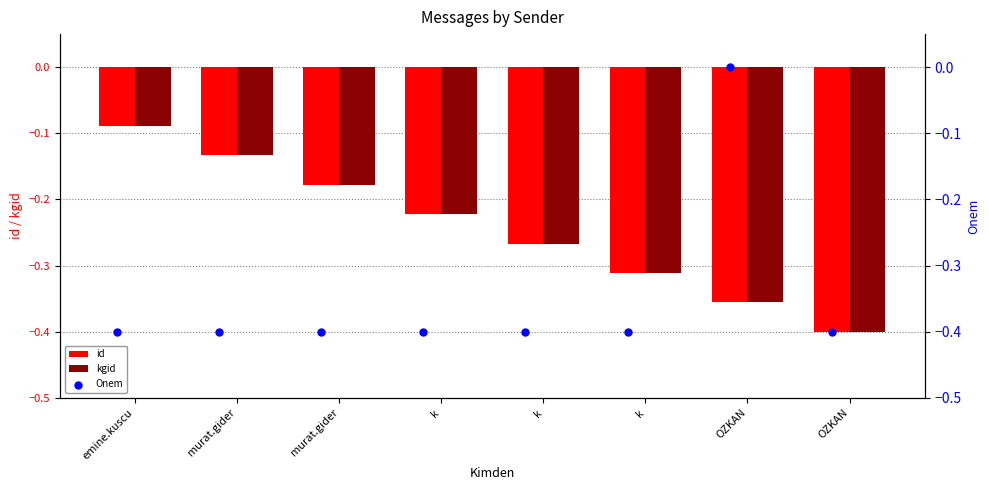

What are all the series names shown in the legend?

id, kgid, Onem